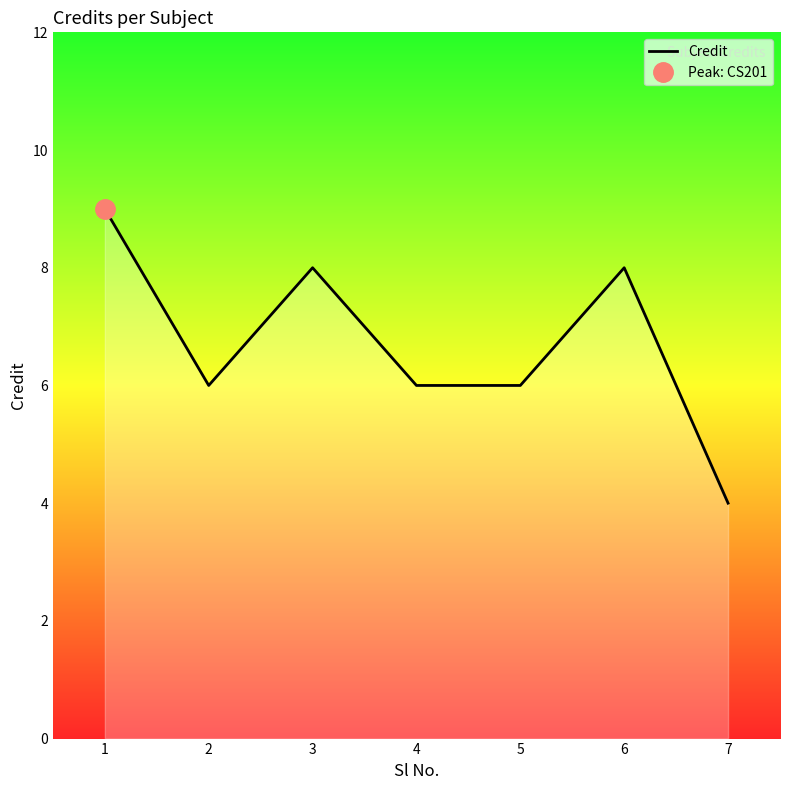

Which label corresponds to the smallest value in the chart?

7